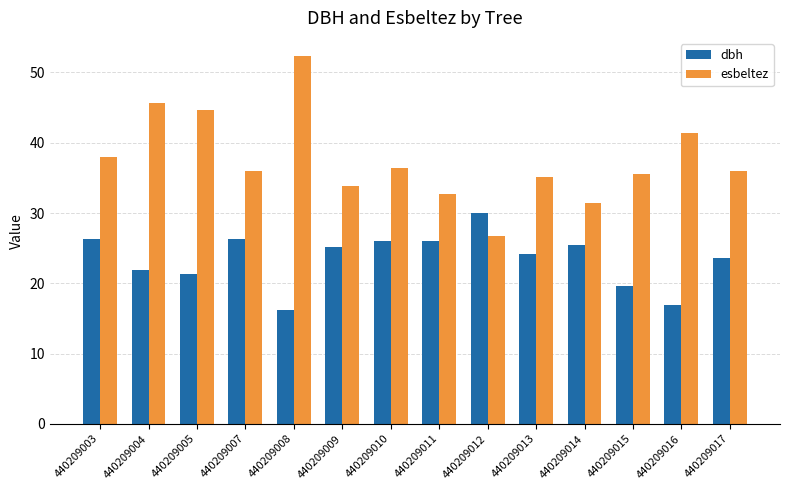

What is the highest value of the esbeltez series?

52.3